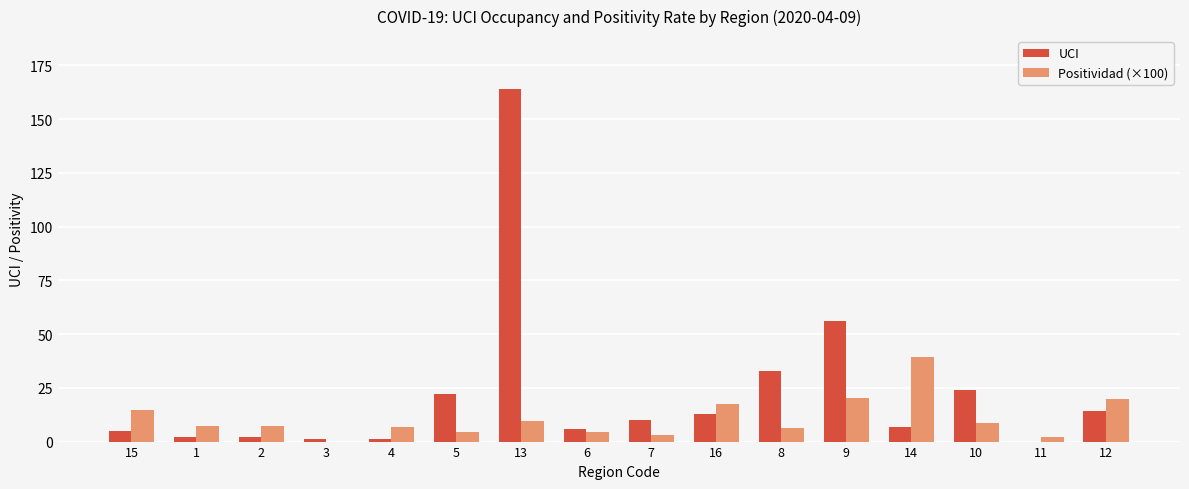

What are all the series names shown in the legend?

UCI, Positividad (×100)